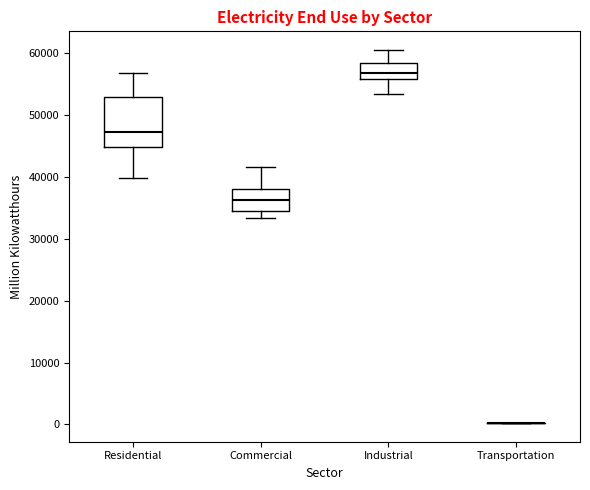

Reading left to right, read every box against the y-axis: the position of its median line, the range the box covers, and the ends of its whiskers. The values are not printed on the chart, so give them approximately, as read against the axis.

Residential: median 47000, box 45000 to 53000, whiskers 40000 to 57000
Commercial: median 36000, box 35000 to 38000, whiskers 33000 to 42000
Industrial: median 57000, box 56000 to 58000, whiskers 53000 to 61000
Transportation: box collapsed to a line at 0, whiskers 0 to 0